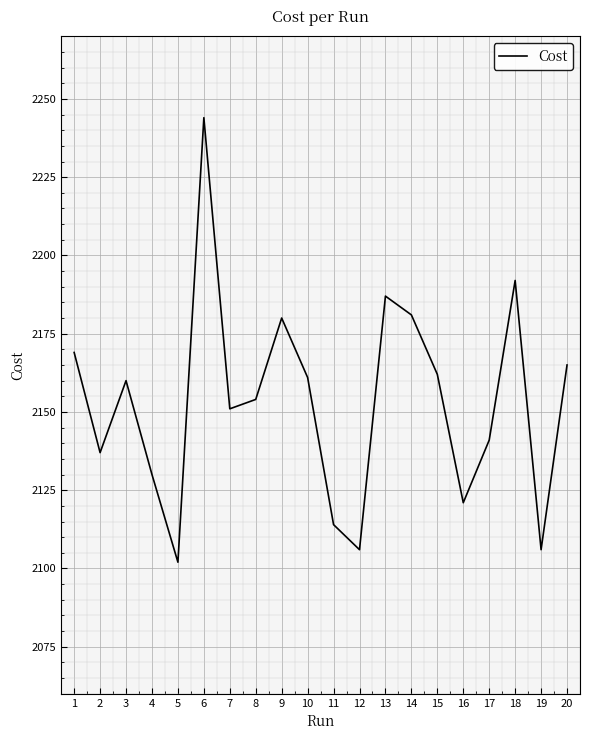

What is the greatest value displayed?

2244.0